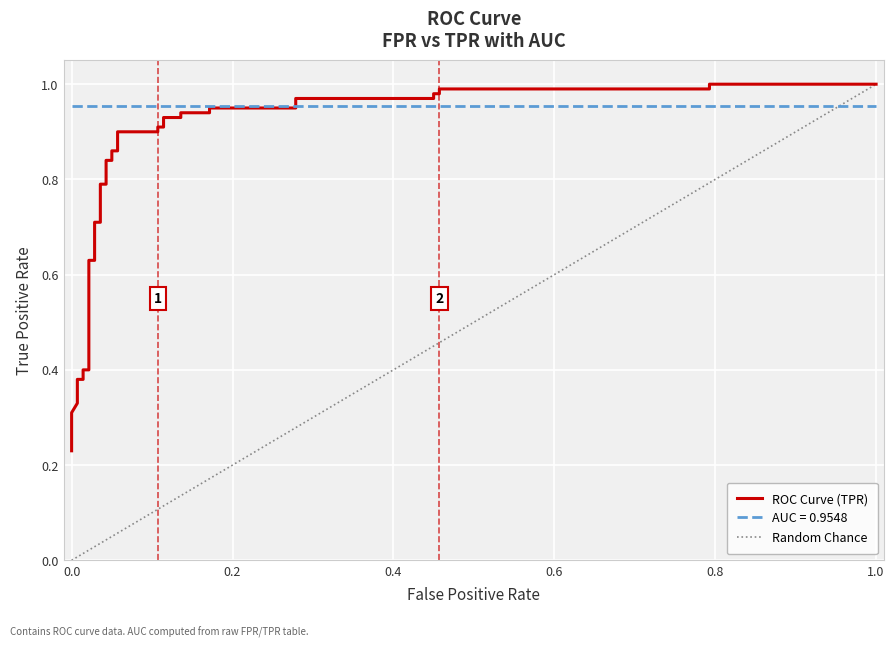

What is the difference between the maximum and minimum values?

0.8